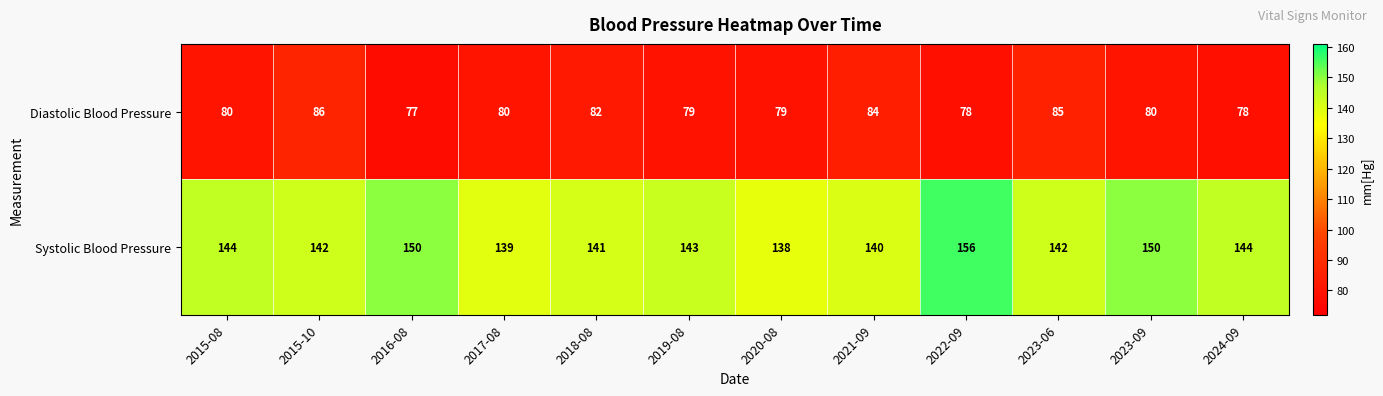

List the series in order of their peak value, lowest first.

Diastolic Blood Pressure, Systolic Blood Pressure